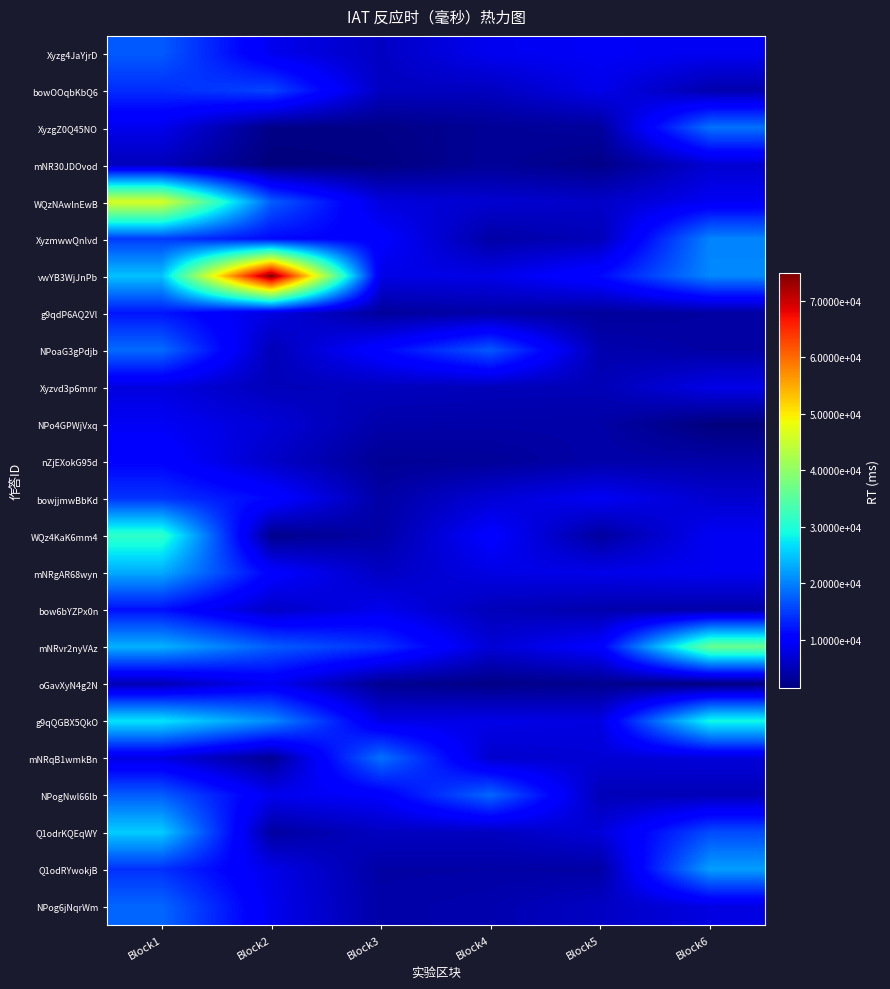

Reading left to right, transcribe all the data shown in this chart.

Xyzg4JaYjrD: Block1=17222.5	Block2=8675.6	Block3=5913.1	Block4=8817.0	Block5=9321.0	Block6=8955.0
bowOOqbKbQ6: Block1=13862.2	Block2=15640.8	Block3=5734.3	Block4=5698.1	Block5=8442.4	Block6=4515.1
XyzgZ0Q45NO: Block1=8521.3	Block2=2039.3	Block3=2041.2	Block4=3029.1	Block5=3483.7	Block6=18910.2
mNR30JDOvod: Block1=5392.5	Block2=1458.1	Block3=1748.7	Block4=3138.9	Block5=2190.7	Block6=6828.1
WQzNAwlnEwB: Block1=46301.0	Block2=17443.1	Block3=7616.9	Block4=6753.0	Block5=6243.3	Block6=9061.2
XyzmwwQnlvd: Block1=14960.5	Block2=11154.6	Block3=10148.7	Block4=4055.6	Block5=5257.0	Block6=20241.7
vwYB3WjJnPb: Block1=24656.1	Block2=74937.8	Block3=8119.6	Block4=8245.4	Block5=11289.5	Block6=20543.1
g9qdP6AQ2Vl: Block1=12166.1	Block2=7826.5	Block3=3383.7	Block4=4181.3	Block5=3378.0	Block6=3760.5
NPoaG3gPdjb: Block1=18416.8	Block2=5103.5	Block3=10908.4	Block4=17095.7	Block5=4581.7	Block6=3953.3
Xyzvd3p6mnr: Block1=7709.6	Block2=5342.7	Block3=5591.9	Block4=5273.0	Block5=5118.5	Block6=8188.4
NPo4GPWjVxq: Block1=9209.6	Block2=7168.2	Block3=4311.1	Block4=4161.9	Block5=4118.2	Block6=1541.6
nZjEXokG95d: Block1=10606.3	Block2=6284.9	Block3=3001.3	Block4=3226.9	Block5=4289.1	Block6=4239.7
bowjjmwBbKd: Block1=14391.5	Block2=11002.2	Block3=3981.5	Block4=7121.3	Block5=9172.2	Block6=6715.5
WQz4KaK6mm4: Block1=31351.5	Block2=2410.3	Block3=4030.9	Block4=10272.0	Block5=3590.2	Block6=9080.7
mNRgAR68wyn: Block1=23014.1	Block2=10343.2	Block3=5911.7	Block4=8058.1	Block5=8421.3	Block6=8920.8
bow6bYZPx0n: Block1=11718.0	Block2=6101.6	Block3=8590.6	Block4=5301.3	Block5=4474.0	Block6=4205.0
mNRvr2nyVAz: Block1=23510.5	Block2=17370.7	Block3=14264.9	Block4=7092.2	Block5=10153.2	Block6=36442.6
oGavXyN4g2N: Block1=5001.1	Block2=8944.9	Block3=2759.2	Block4=2059.3	Block5=2606.6	Block6=1670.9
g9qQGBX5QkO: Block1=27217.3	Block2=20805.8	Block3=7981.5	Block4=8262.8	Block5=7835.1	Block6=29027.5
mNRqB1wmkBn: Block1=7888.0	Block2=2873.7	Block3=18886.2	Block4=6492.7	Block5=7101.9	Block6=7336.6
NPogNwl66lb: Block1=17416.2	Block2=8698.6	Block3=9811.5	Block4=18106.0	Block5=5164.8	Block6=5093.7
Q1odrKQEqWY: Block1=25455.1	Block2=3712.8	Block3=5794.9	Block4=5704.2	Block5=7372.5	Block6=16076.3
Q1odRYwokjB: Block1=14142.9	Block2=8328.1	Block3=3973.0	Block4=4014.2	Block5=3898.4	Block6=22159.0
NPog6jNqrWm: Block1=18093.7	Block2=8687.3	Block3=4121.9	Block4=4571.1	Block5=5964.8	Block6=7853.5